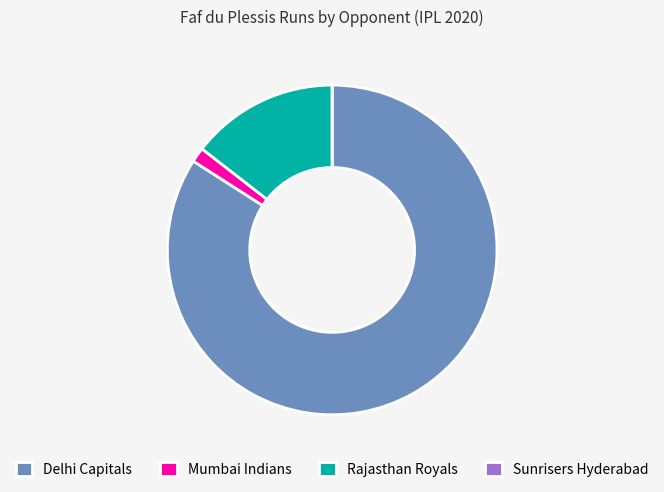

Is there a majority slice in this chart?

Yes